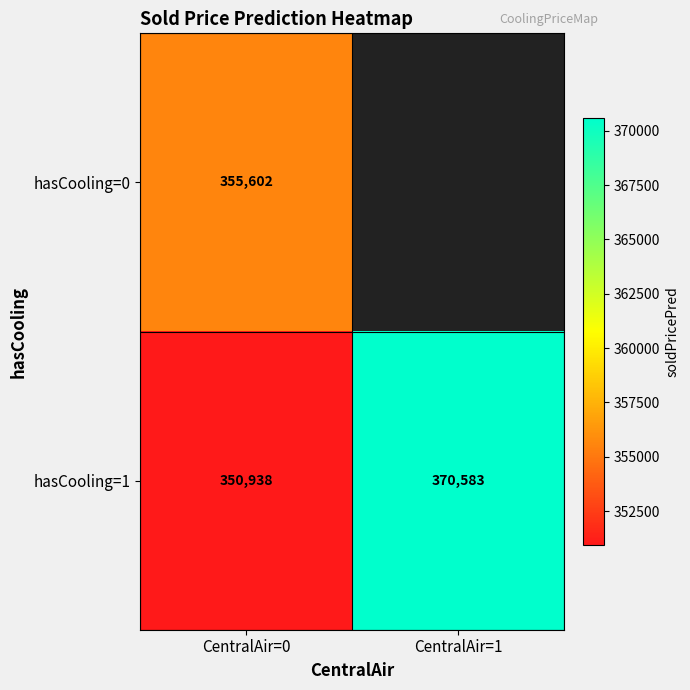

Is the value of hasCooling=0 at CentralAir=0 greater than the value of hasCooling=1 at CentralAir=0?

Yes